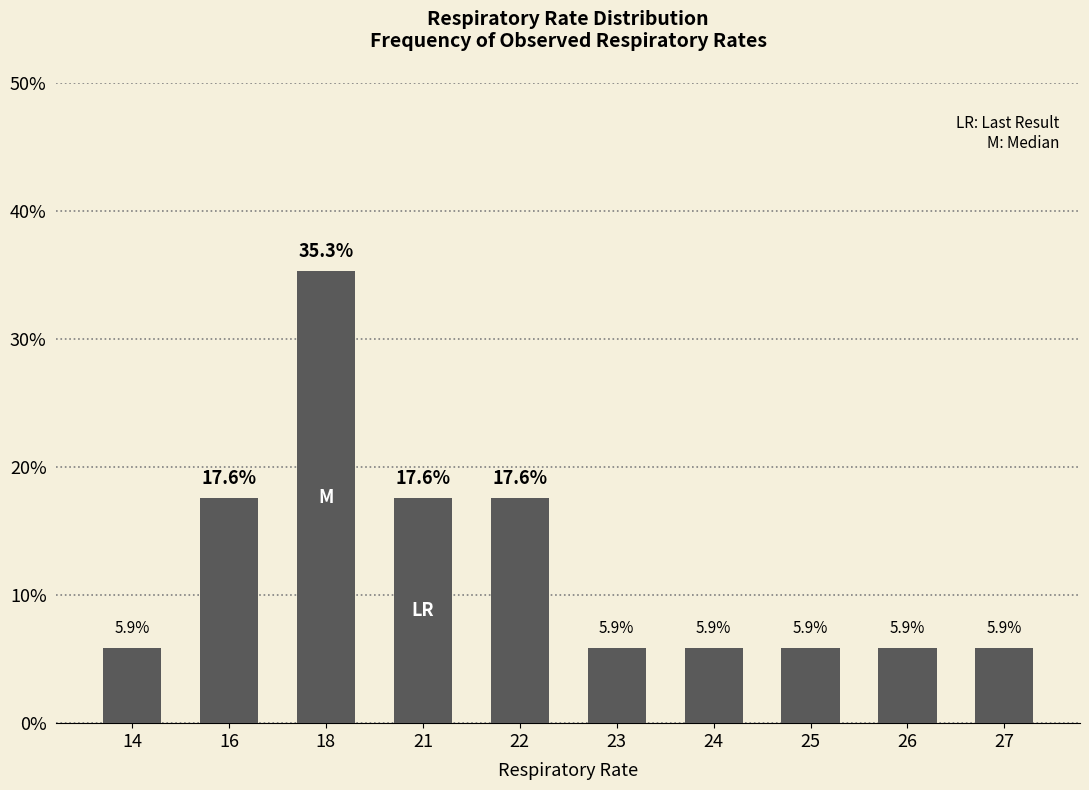

What is the ratio of the value at 25 to the value at 27?

1.0